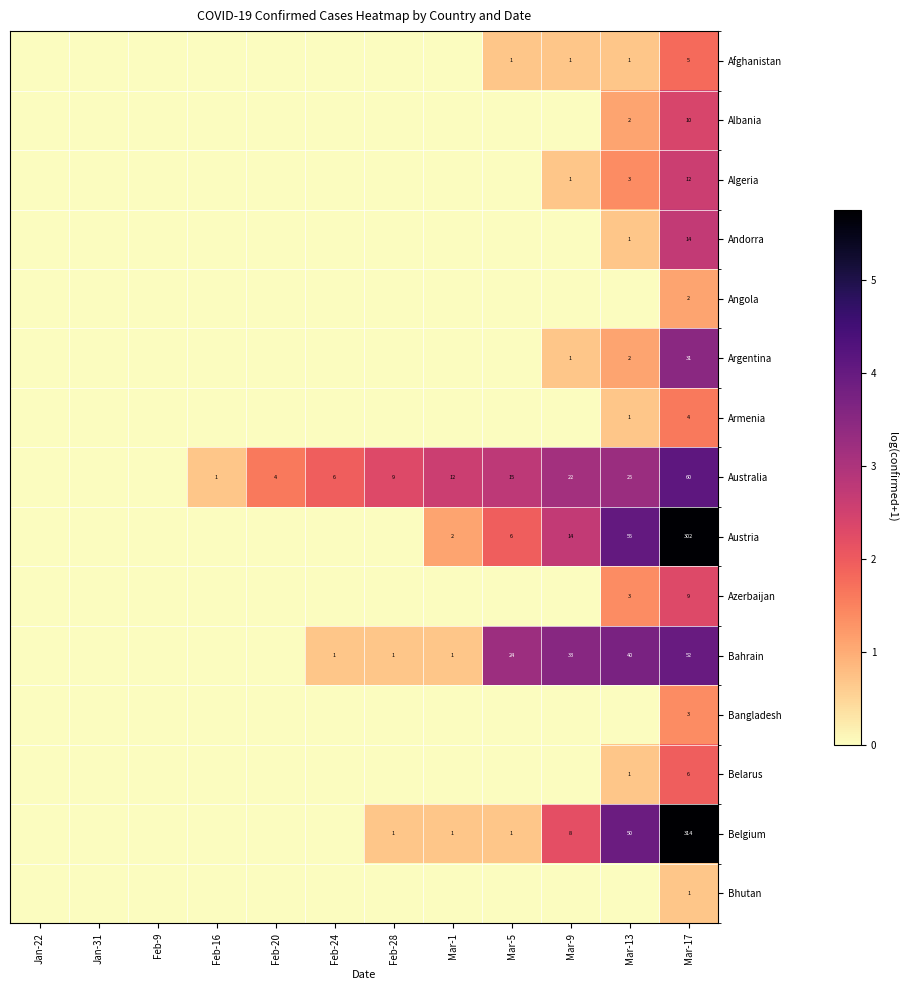

The Albania series shows 10 at Mar-17. True or false?

True